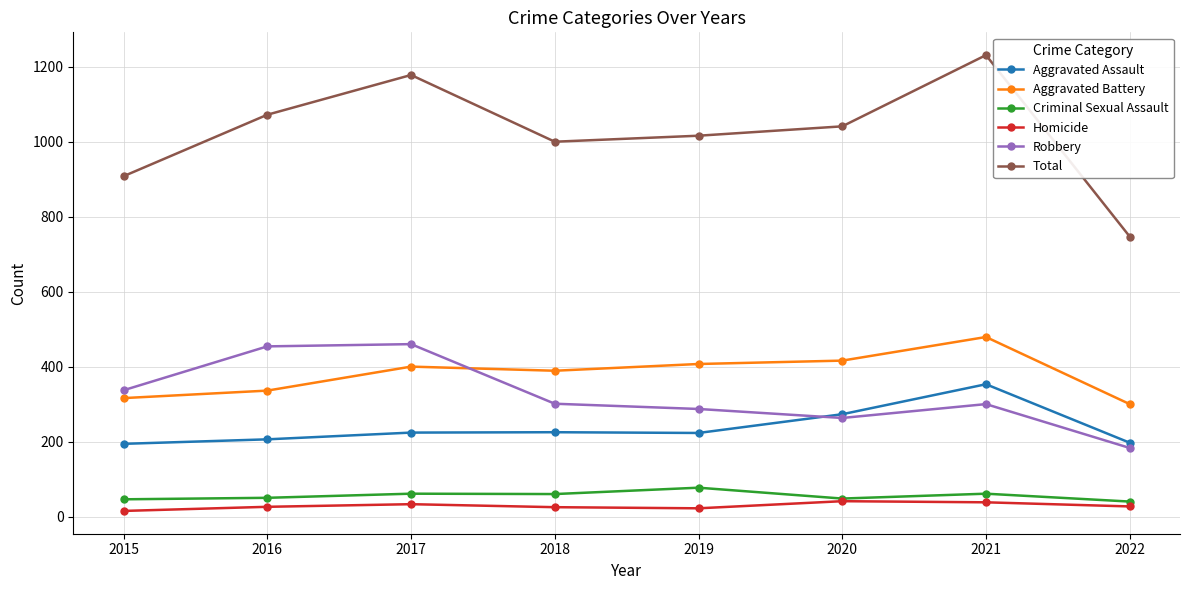

True or false: Aggravated Battery and Aggravated Assault intersect in this chart.

False